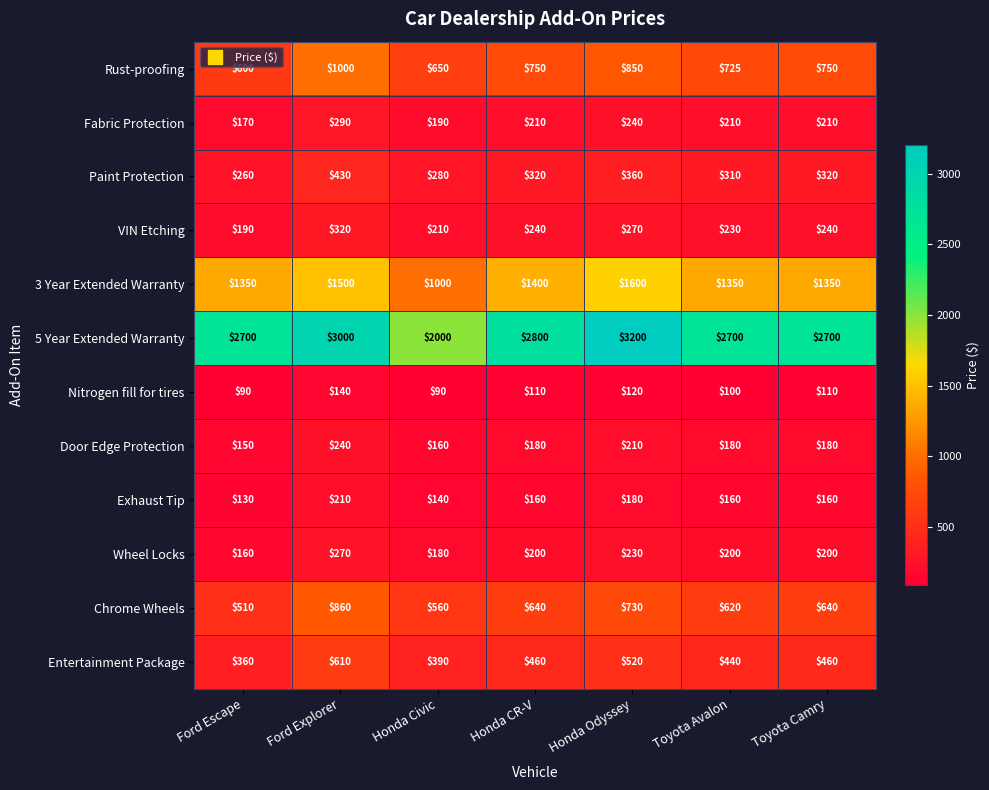

What is the total value across all series at Honda Civic?

5850